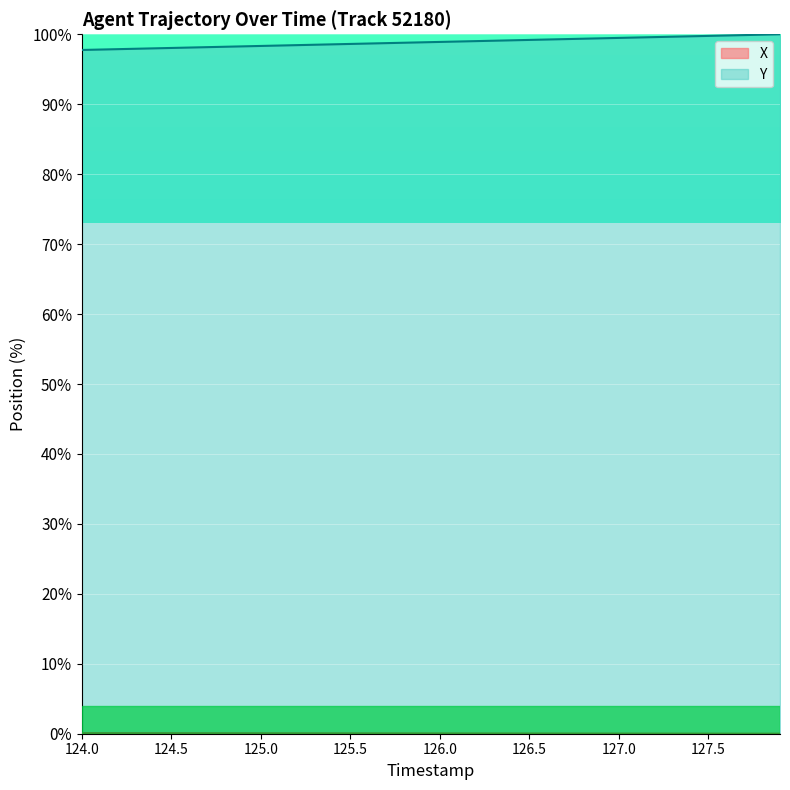

How many data points in X are above 0?

39